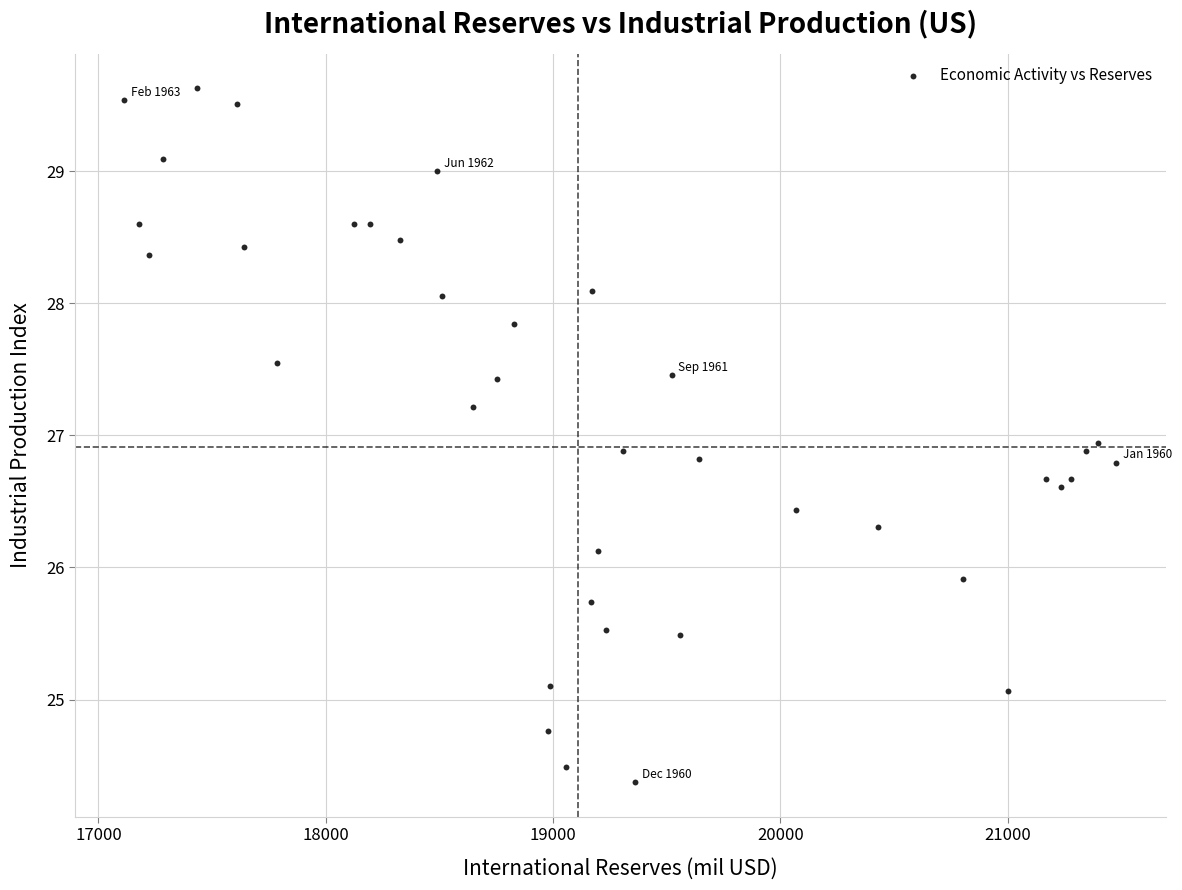

What is the range of X values (max minus min)?

4363.8